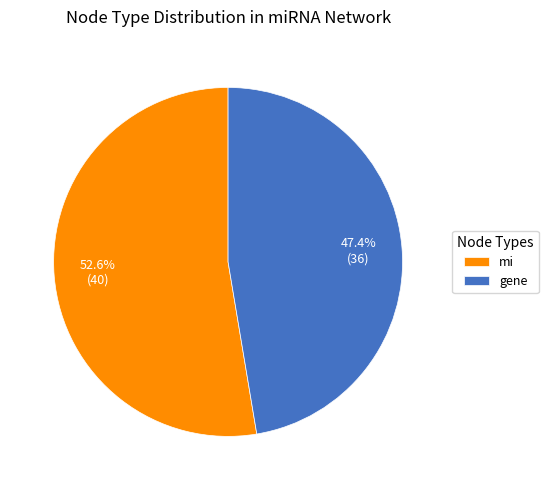

Which slice represents more than half of the pie?

mi